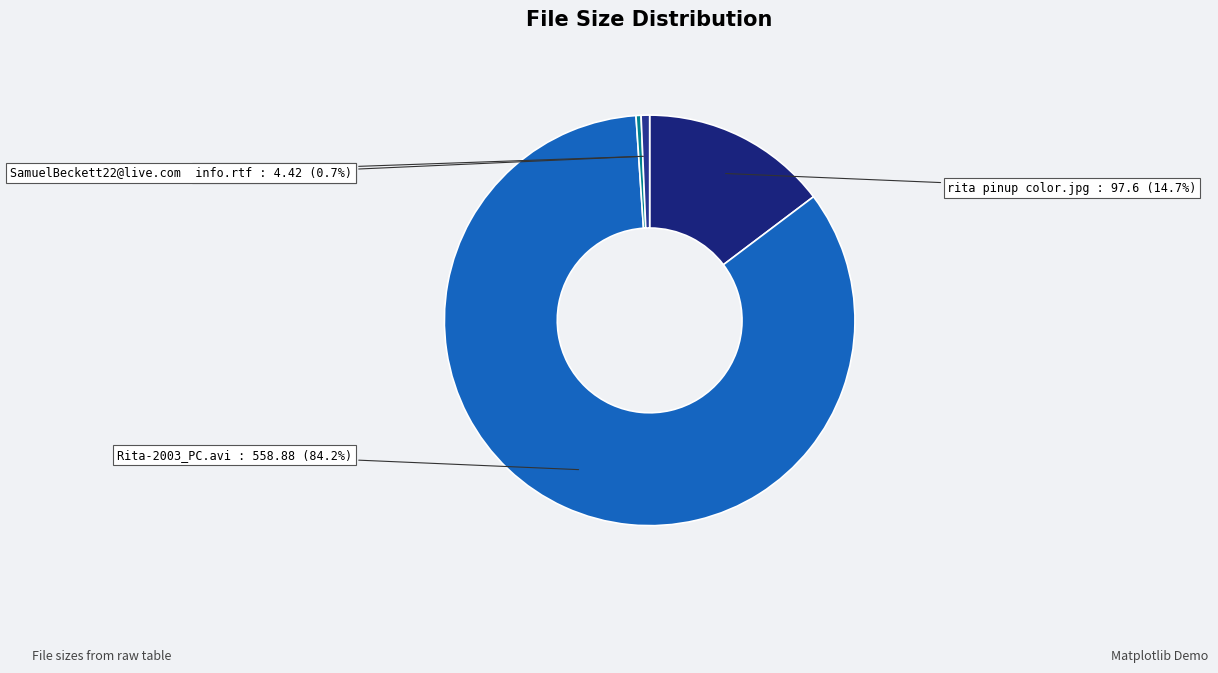

Does rita.txt account for over 50% of the chart?

No